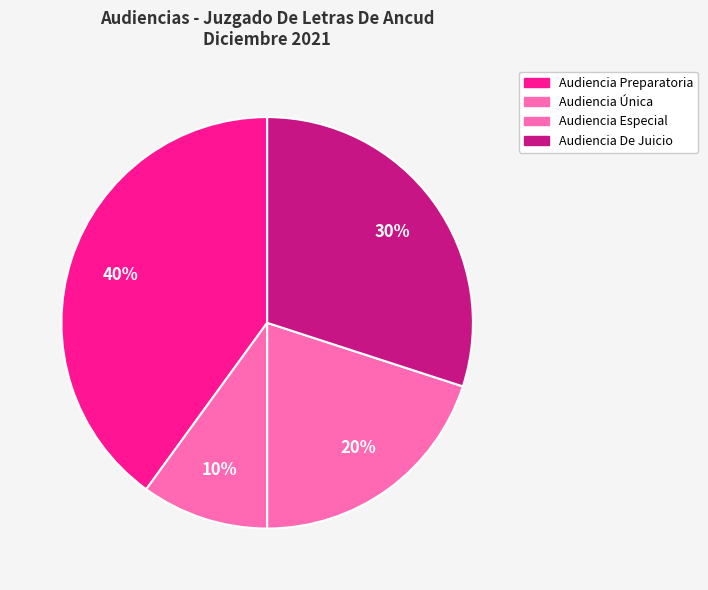

How many segments does this pie chart have?

4